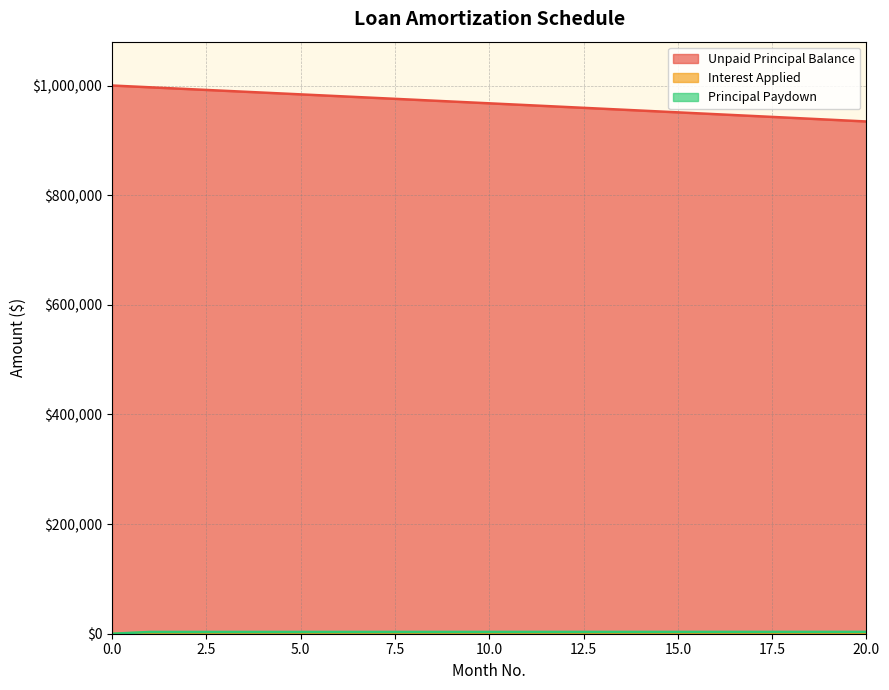

At 16, list the series in order from smallest to largest.

Interest Applied, Principal Paydown, Unpaid Principal Balance